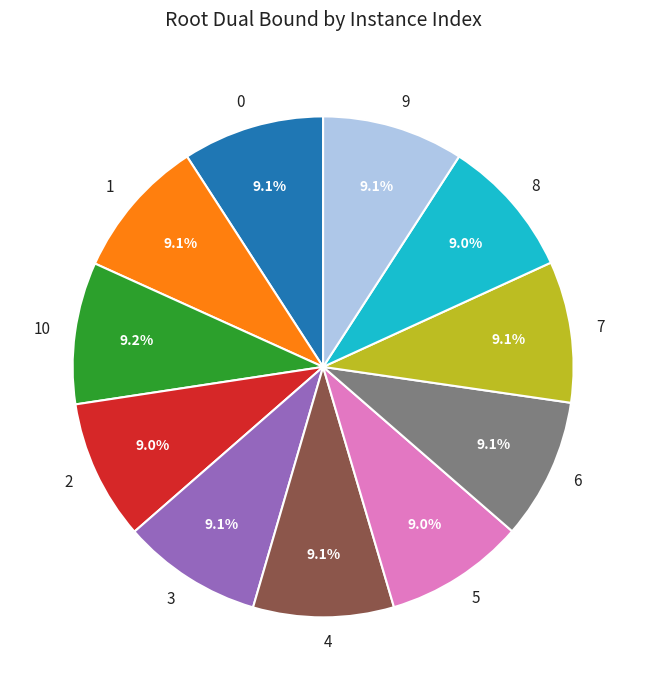

To the nearest percent, what percentage of the pie is 7?

9%